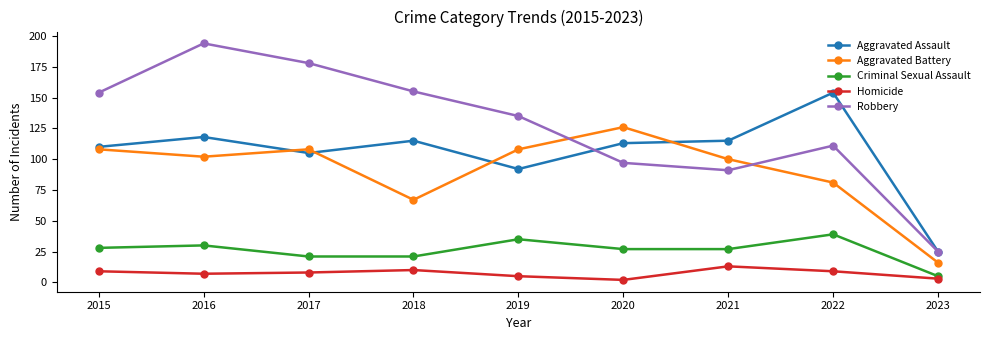

How many interior local valleys does the Aggravated Battery series have?

2